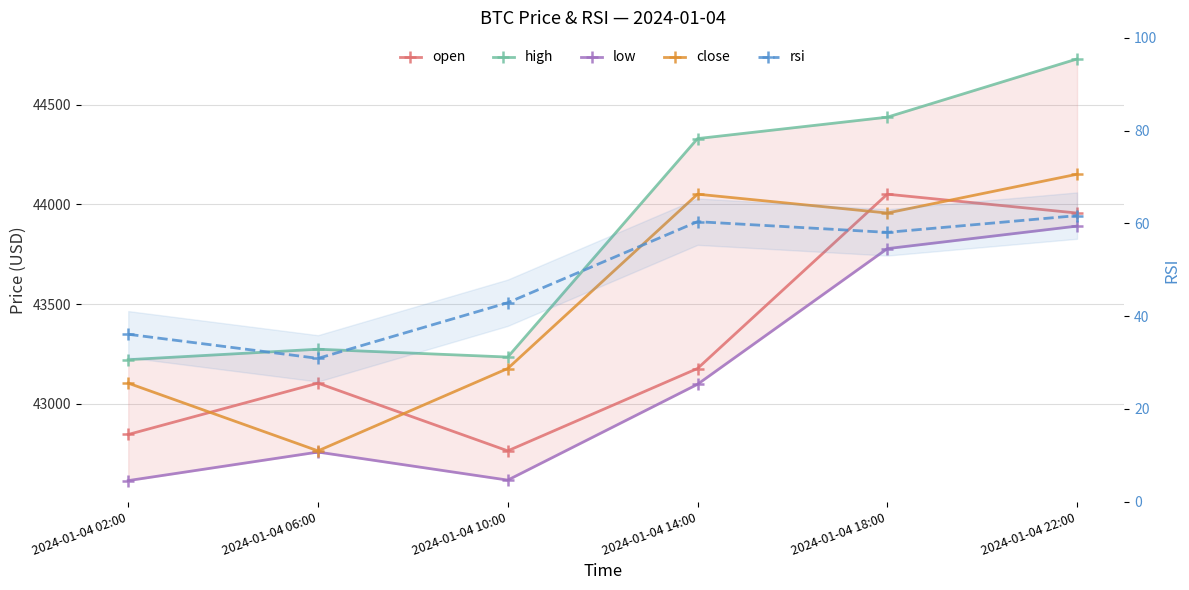

True or false: rsi has a value of 10.0 at 2024-01-04 02:00.

False